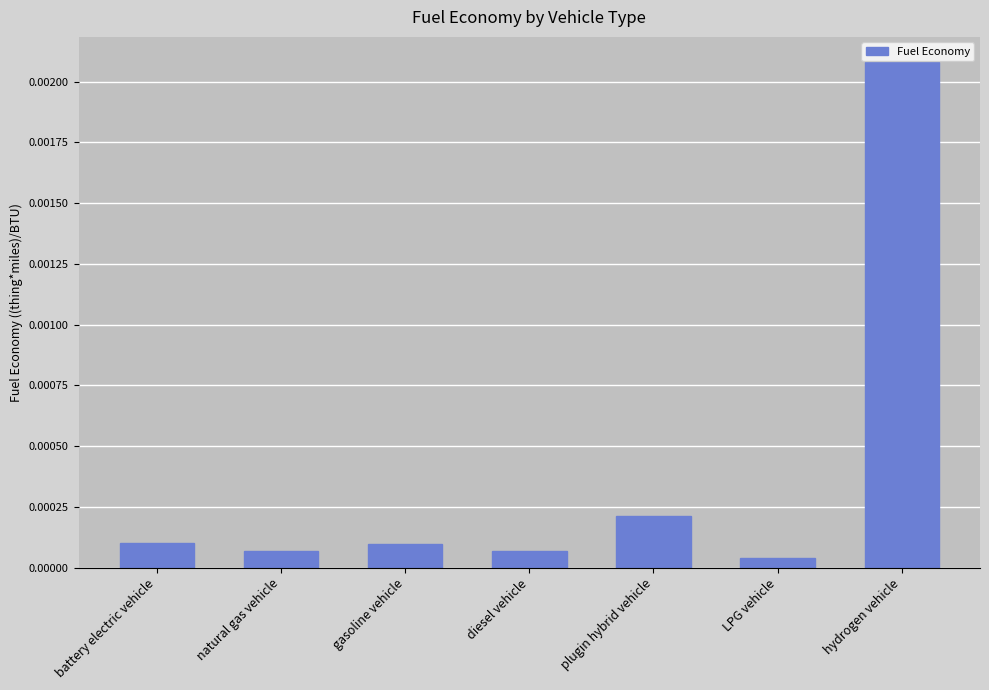

What is the label of the 6th bar from the left?

LPG vehicle